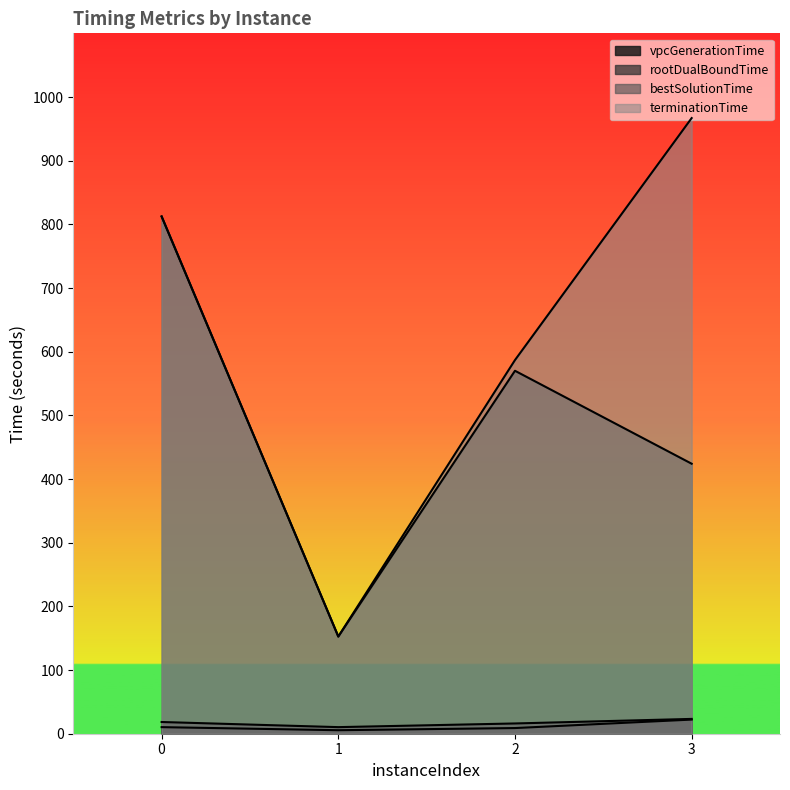

True or false: terminationTime has a value of 248.4 at 1.

False